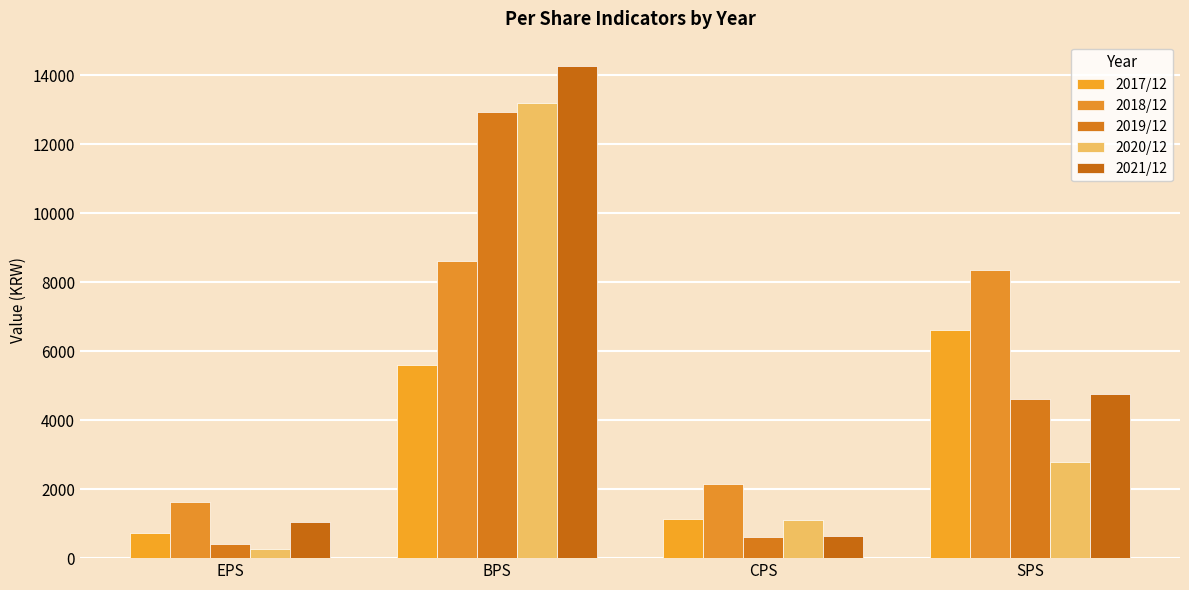

What is the spread (max minus min) of values at CPS?

1540